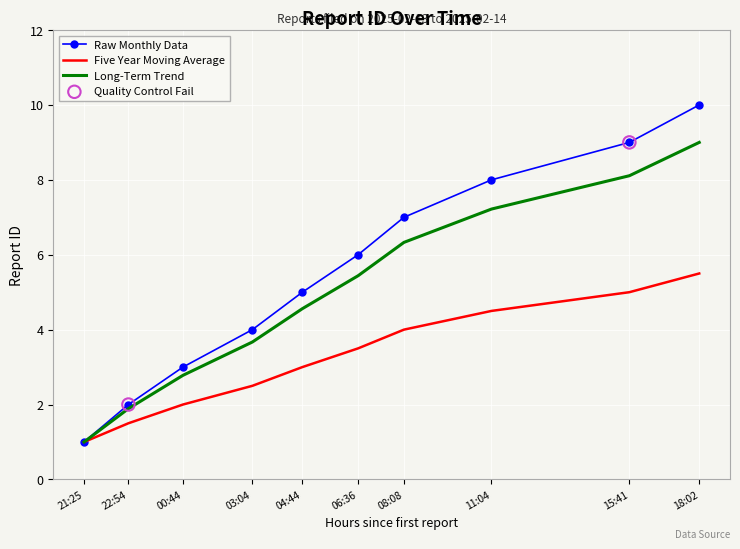

What is the spread (max minus min) of values at 18:02?

4.5